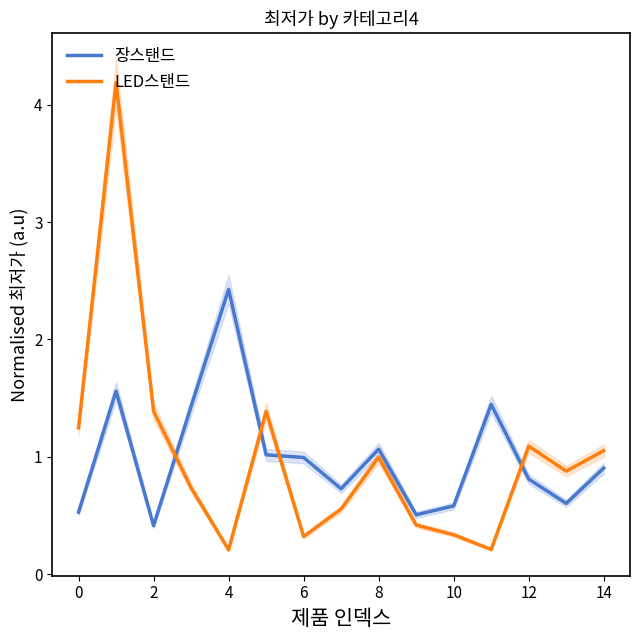

Rank the series by their average value, from highest to lowest.

LED스탠드, 장스탠드